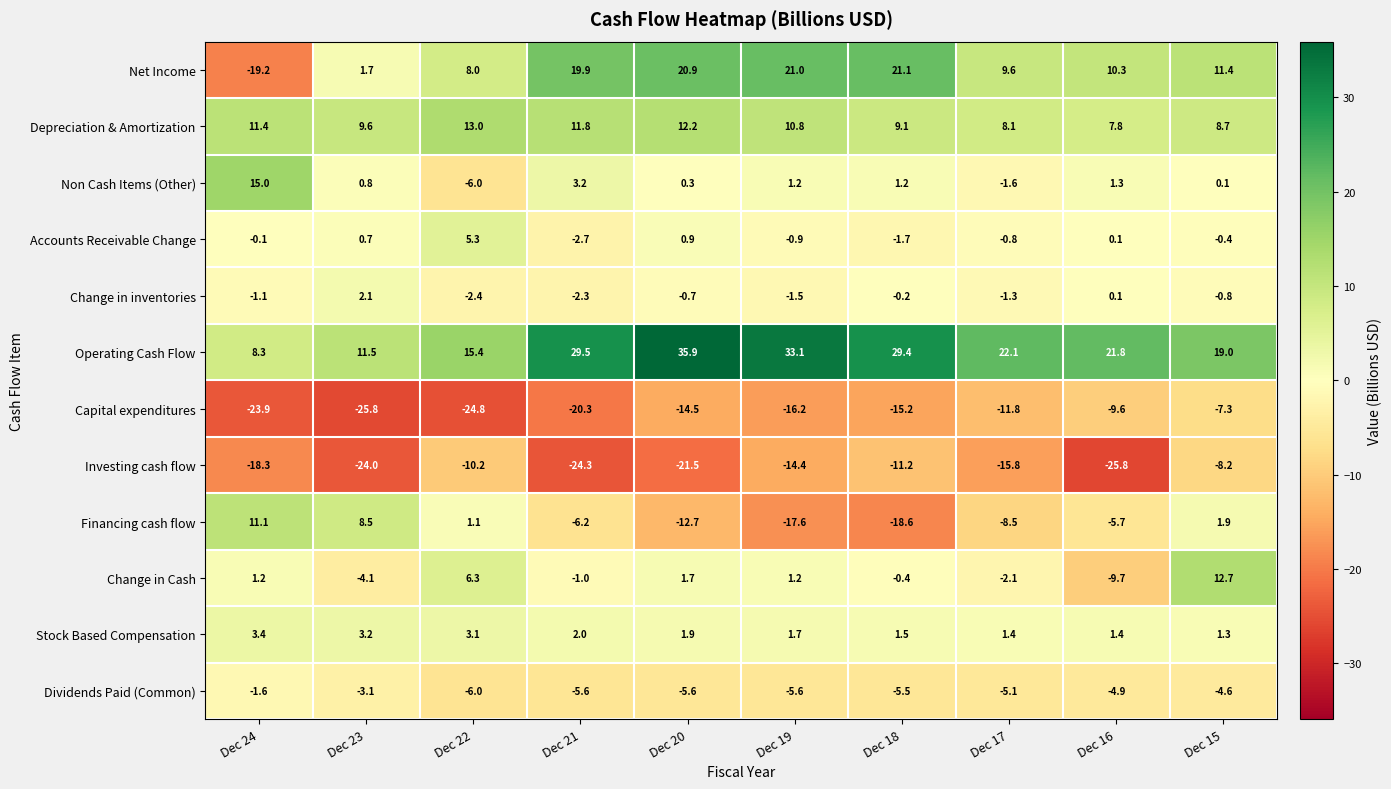

Rank the series by their maximum value, from lowest to highest.

Investing cash flow, Capital expenditures, Dividends Paid (Common), Change in inventories, Stock Based Compensation, Accounts Receivable Change, Financing cash flow, Change in Cash, Depreciation & Amortization, Non Cash Items (Other), Net Income, Operating Cash Flow